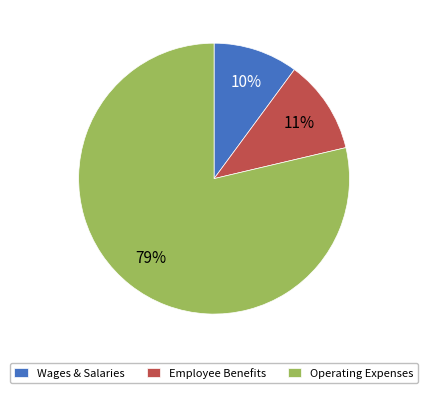

Is there any slice that represents more than half of the pie?

Yes